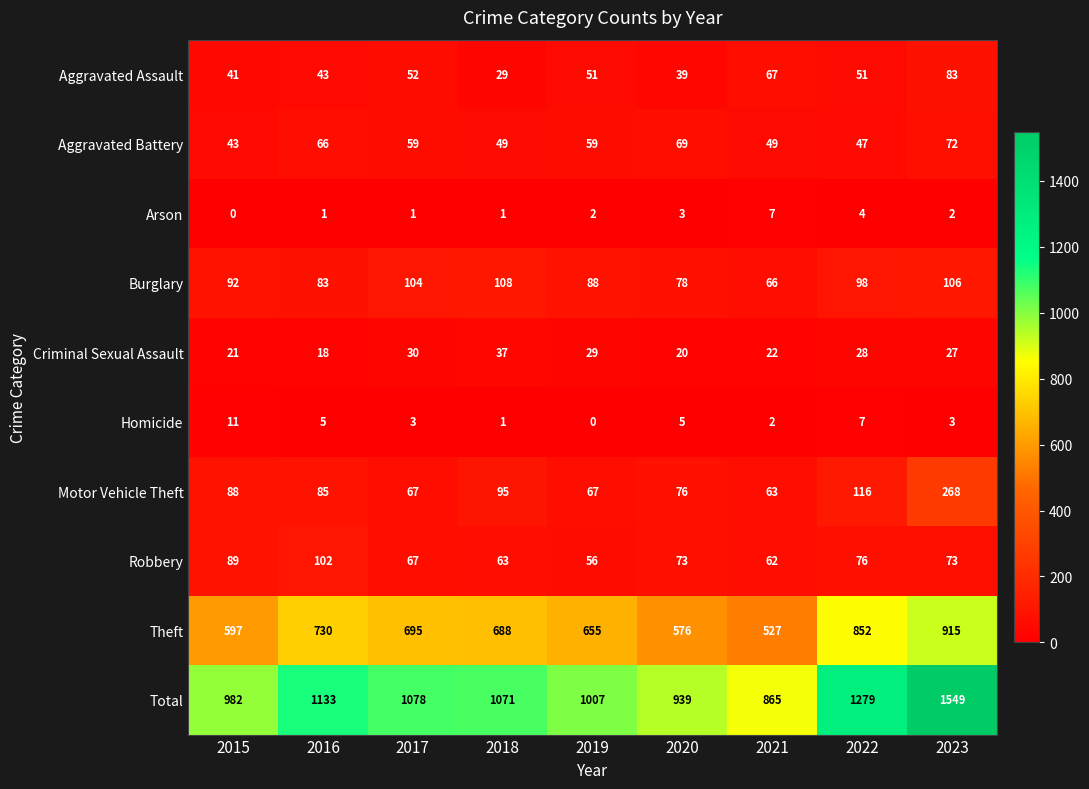

What is the sum of the Theft values at 2019 and 2016?

1385